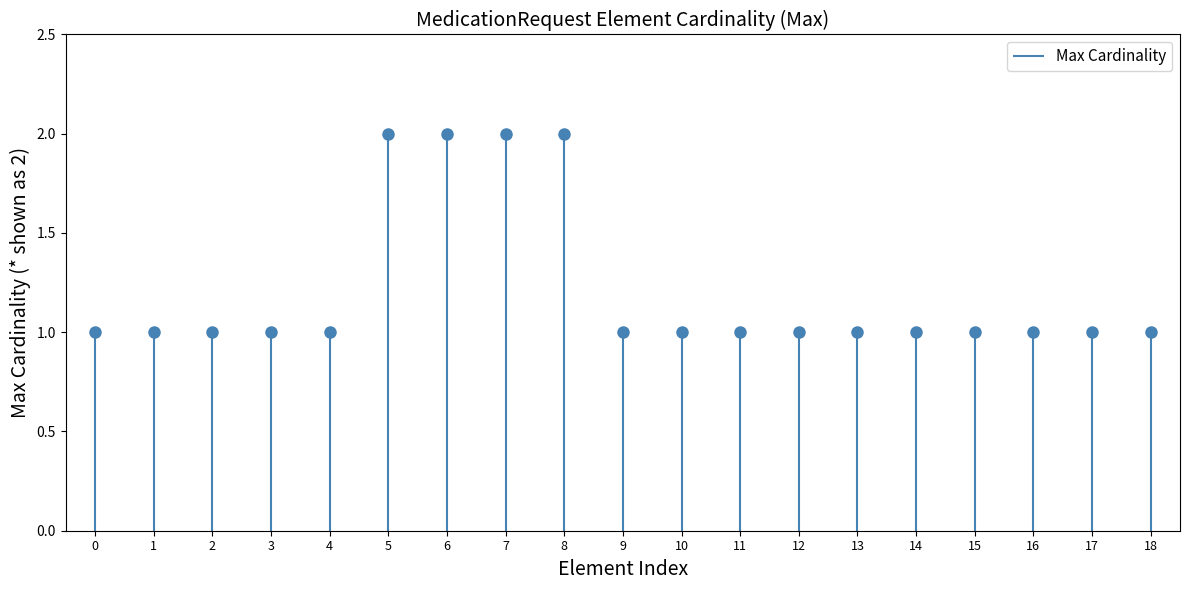

How many values are between 1 and 2?

19